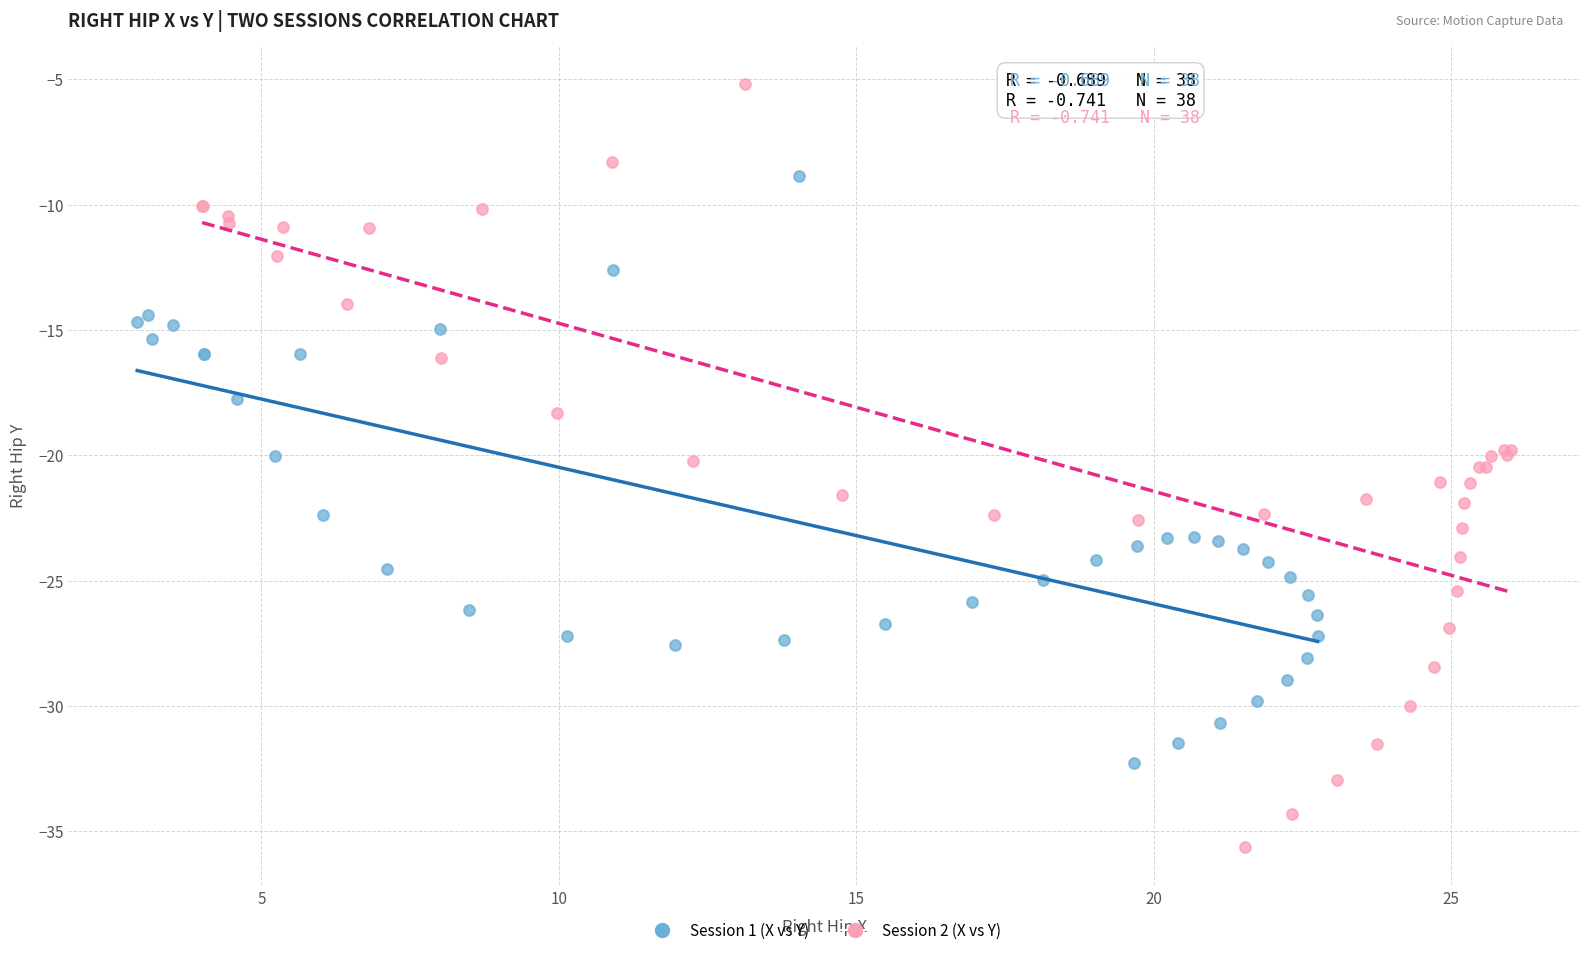

Which series reaches the minimum Y coordinate?

Session 2 (X vs Y)